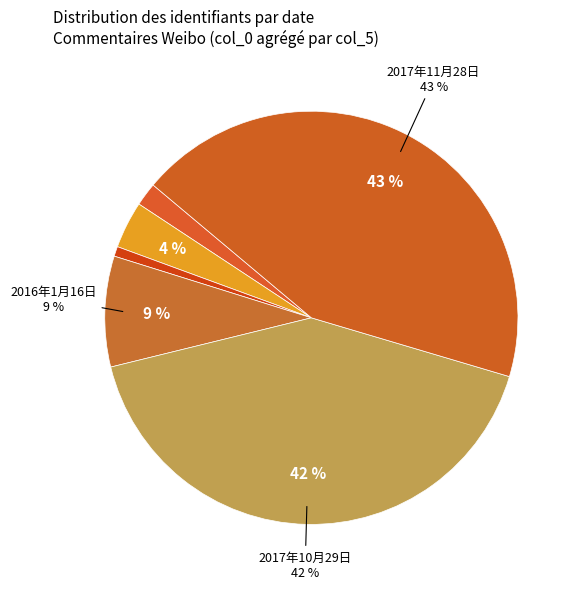

What is the majority slice?

2017年11月28日